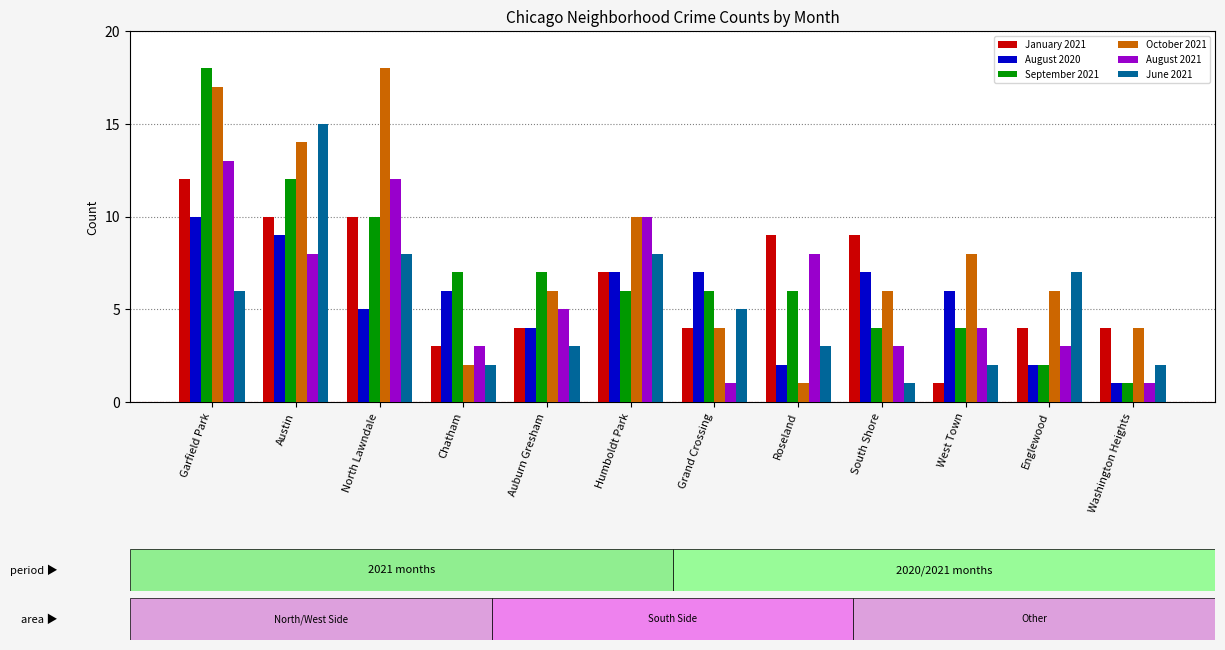

Reading right to left, extract all data points from this chart.

January 2021: Washington Heights=4	Englewood=4	West Town=1	South Shore=9	Roseland=9	Grand Crossing=4	Humboldt Park=7	Auburn Gresham=4	Chatham=3	North Lawndale=10	Austin=10	Garfield Park=12
August 2020: Washington Heights=1	Englewood=2	West Town=6	South Shore=7	Roseland=2	Grand Crossing=7	Humboldt Park=7	Auburn Gresham=4	Chatham=6	North Lawndale=5	Austin=9	Garfield Park=10
September 2021: Washington Heights=1	Englewood=2	West Town=4	South Shore=4	Roseland=6	Grand Crossing=6	Humboldt Park=6	Auburn Gresham=7	Chatham=7	North Lawndale=10	Austin=12	Garfield Park=18
October 2021: Washington Heights=4	Englewood=6	West Town=8	South Shore=6	Roseland=1	Grand Crossing=4	Humboldt Park=10	Auburn Gresham=6	Chatham=2	North Lawndale=18	Austin=14	Garfield Park=17
August 2021: Washington Heights=1	Englewood=3	West Town=4	South Shore=3	Roseland=8	Grand Crossing=1	Humboldt Park=10	Auburn Gresham=5	Chatham=3	North Lawndale=12	Austin=8	Garfield Park=13
June 2021: Washington Heights=2	Englewood=7	West Town=2	South Shore=1	Roseland=3	Grand Crossing=5	Humboldt Park=8	Auburn Gresham=3	Chatham=2	North Lawndale=8	Austin=15	Garfield Park=6